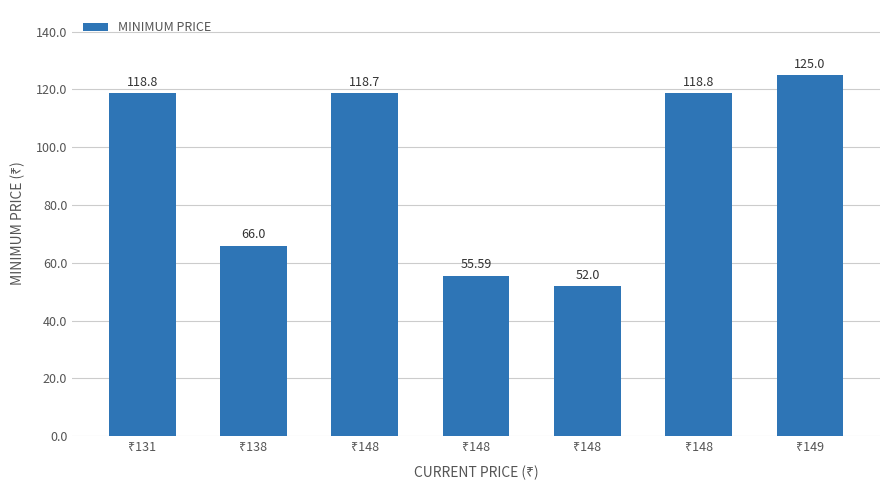

List the labels in order of value, largest first.

₹149, ₹131, ₹148, ₹148, ₹138, ₹148, ₹148